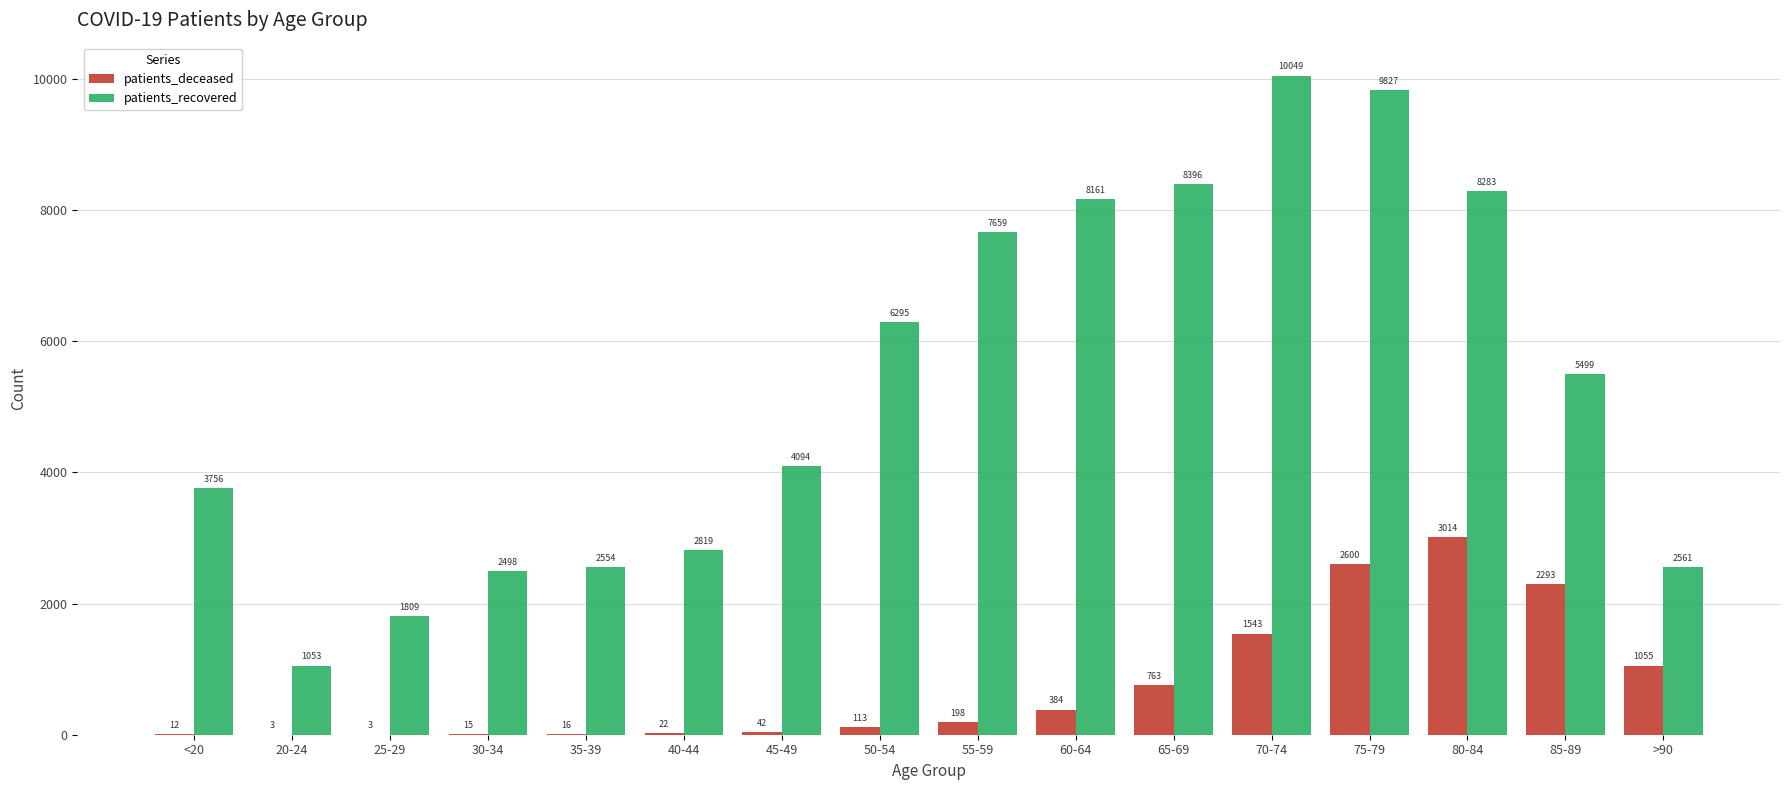

What are all the series names shown in the legend?

patients_deceased, patients_recovered